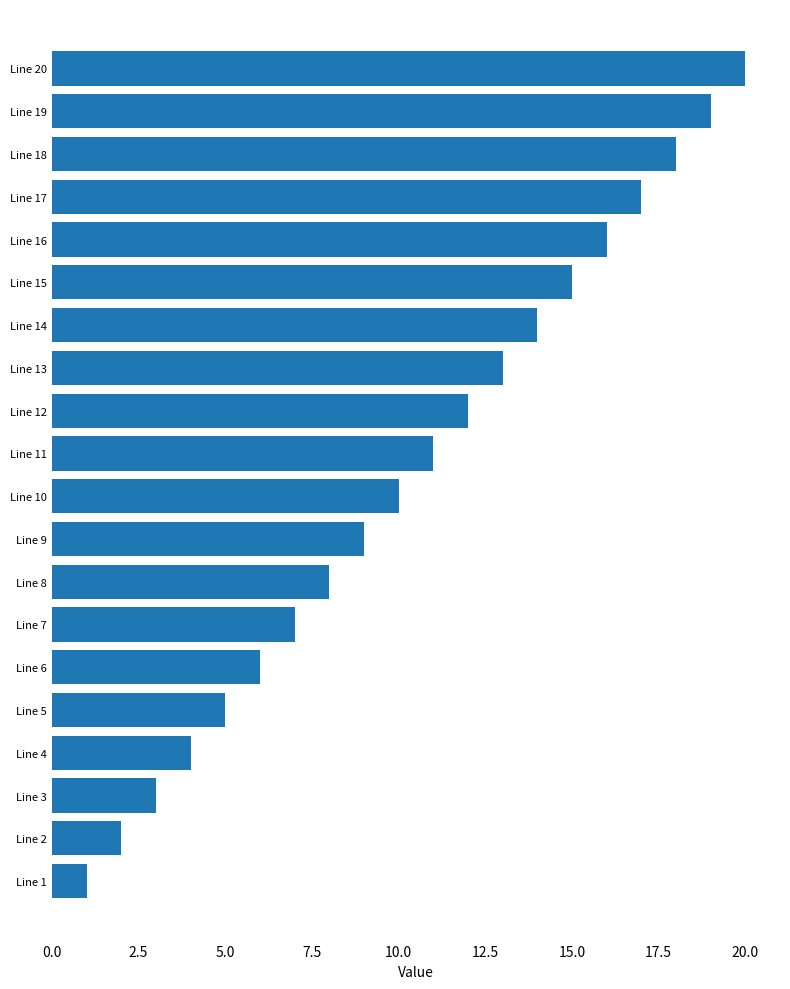

At which label is the value closest to 10?

Line 10